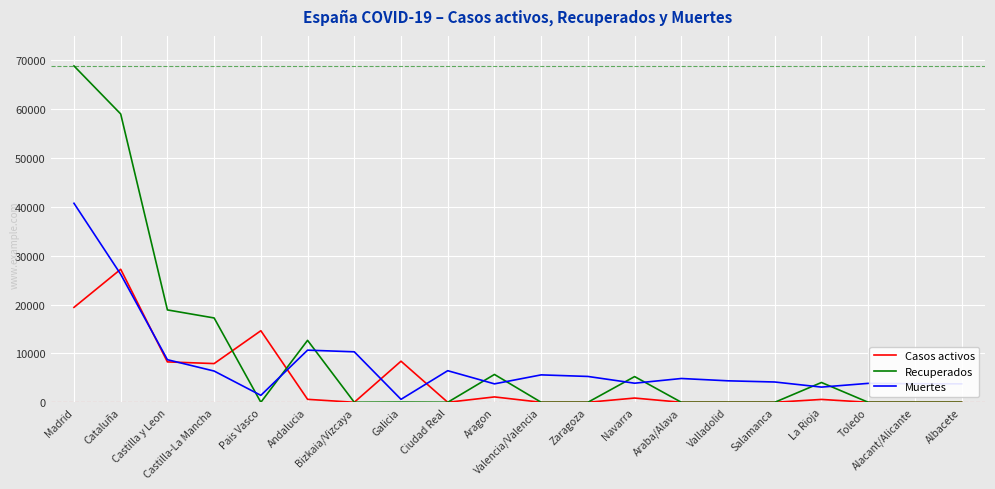

List the series in order of their peak value, highest first.

Recuperados, Muertes, Casos activos